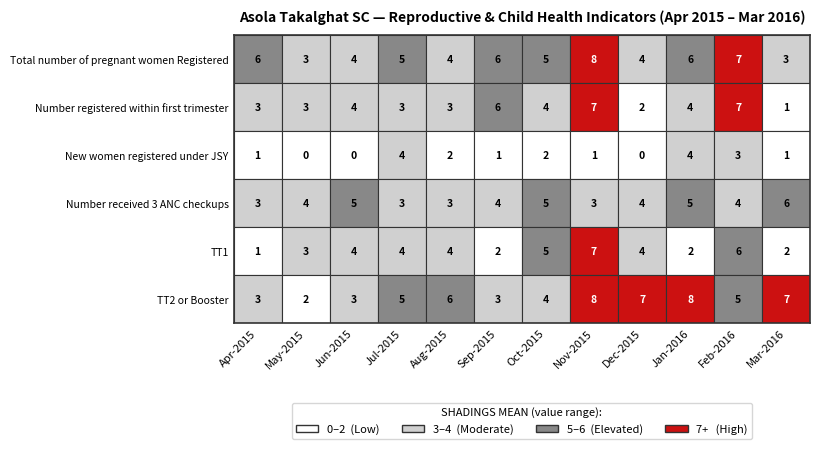

Reading left to right, list all the values displayed in this chart.

Total number of pregnant women Registered: Apr-2015=6	May-2015=3	Jun-2015=4	Jul-2015=5	Aug-2015=4	Sep-2015=6	Oct-2015=5	Nov-2015=8	Dec-2015=4	Jan-2016=6	Feb-2016=7	Mar-2016=3
Number registered within first trimester: Apr-2015=3	May-2015=3	Jun-2015=4	Jul-2015=3	Aug-2015=3	Sep-2015=6	Oct-2015=4	Nov-2015=7	Dec-2015=2	Jan-2016=4	Feb-2016=7	Mar-2016=1
New women registered under JSY: Apr-2015=1	May-2015=0	Jun-2015=0	Jul-2015=4	Aug-2015=2	Sep-2015=1	Oct-2015=2	Nov-2015=1	Dec-2015=0	Jan-2016=4	Feb-2016=3	Mar-2016=1
Number received 3 ANC checkups: Apr-2015=3	May-2015=4	Jun-2015=5	Jul-2015=3	Aug-2015=3	Sep-2015=4	Oct-2015=5	Nov-2015=3	Dec-2015=4	Jan-2016=5	Feb-2016=4	Mar-2016=6
TT1: Apr-2015=1	May-2015=3	Jun-2015=4	Jul-2015=4	Aug-2015=4	Sep-2015=2	Oct-2015=5	Nov-2015=7	Dec-2015=4	Jan-2016=2	Feb-2016=6	Mar-2016=2
TT2 or Booster: Apr-2015=3	May-2015=2	Jun-2015=3	Jul-2015=5	Aug-2015=6	Sep-2015=3	Oct-2015=4	Nov-2015=8	Dec-2015=7	Jan-2016=8	Feb-2016=5	Mar-2016=7